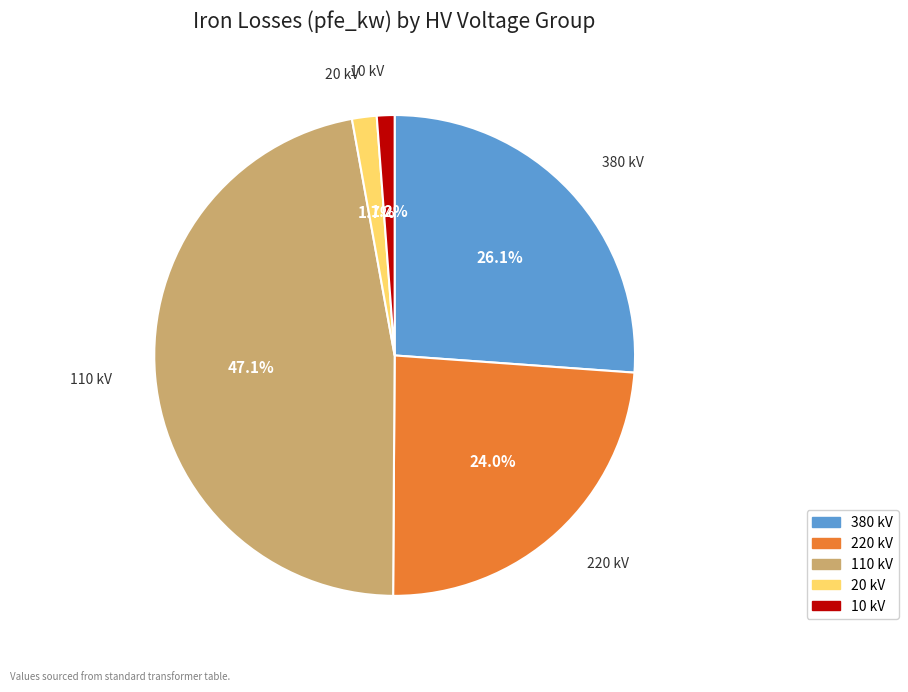

Is there any slice that represents more than half of the pie?

No